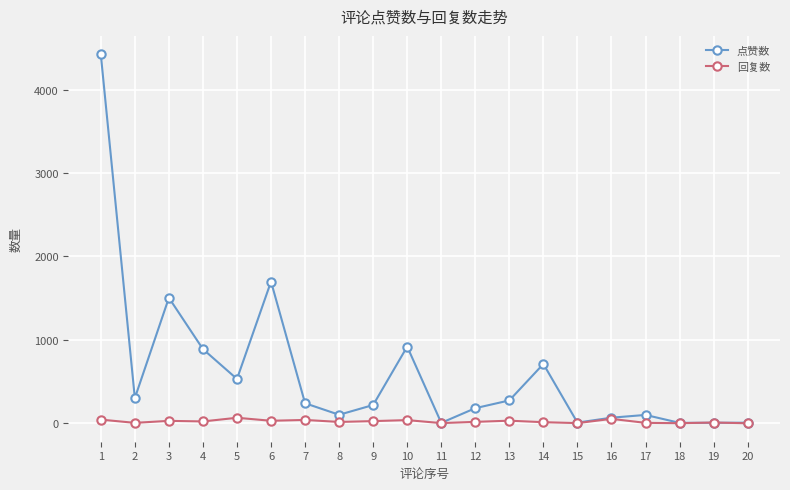

How many series are shown in this chart?

2